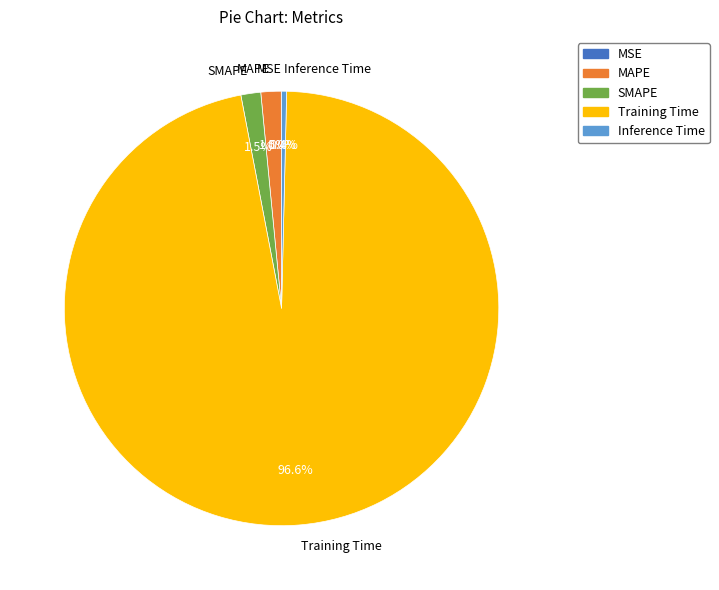

Do MAPE and SMAPE together represent more than half of the pie?

No